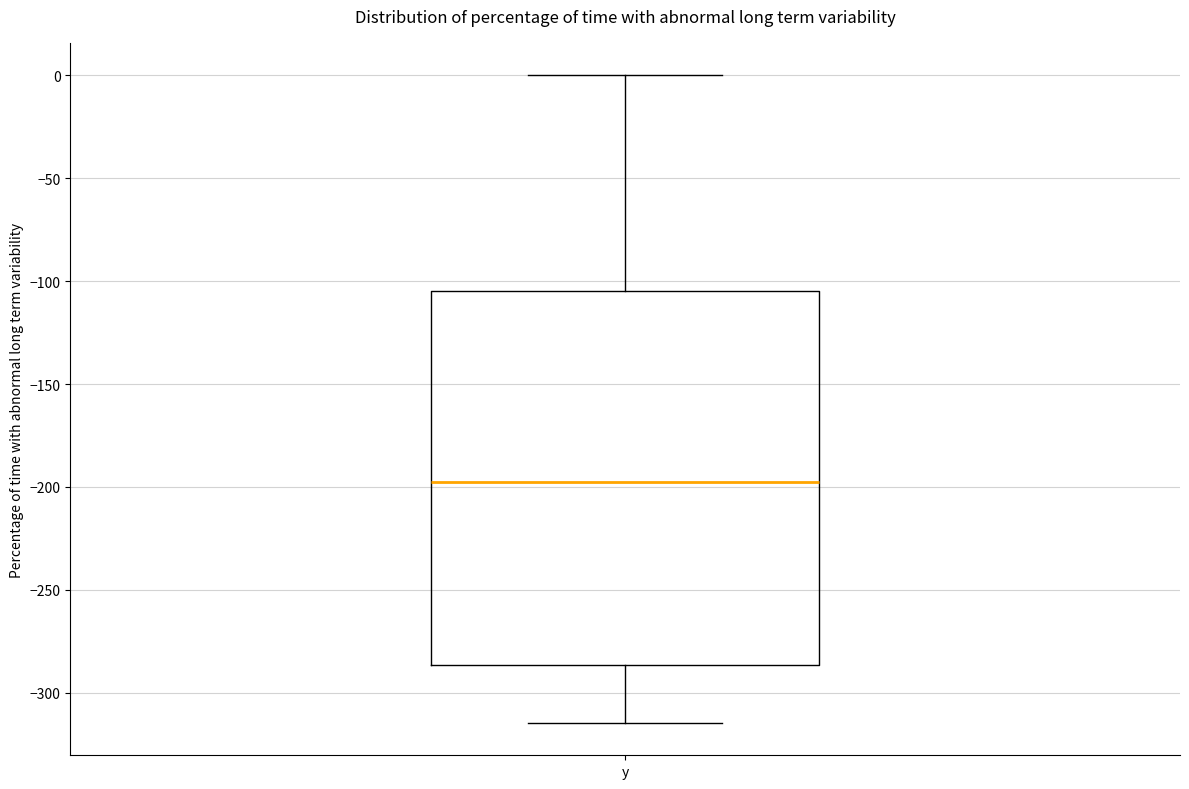

Transcribe this box plot: give where the median line is, the range the box spans, and where the two whiskers end, as read against the y-axis. The values are not printed on the chart, so give them approximately, as read against the axis.

median -195, box -285 to -105, whiskers -315 to 0